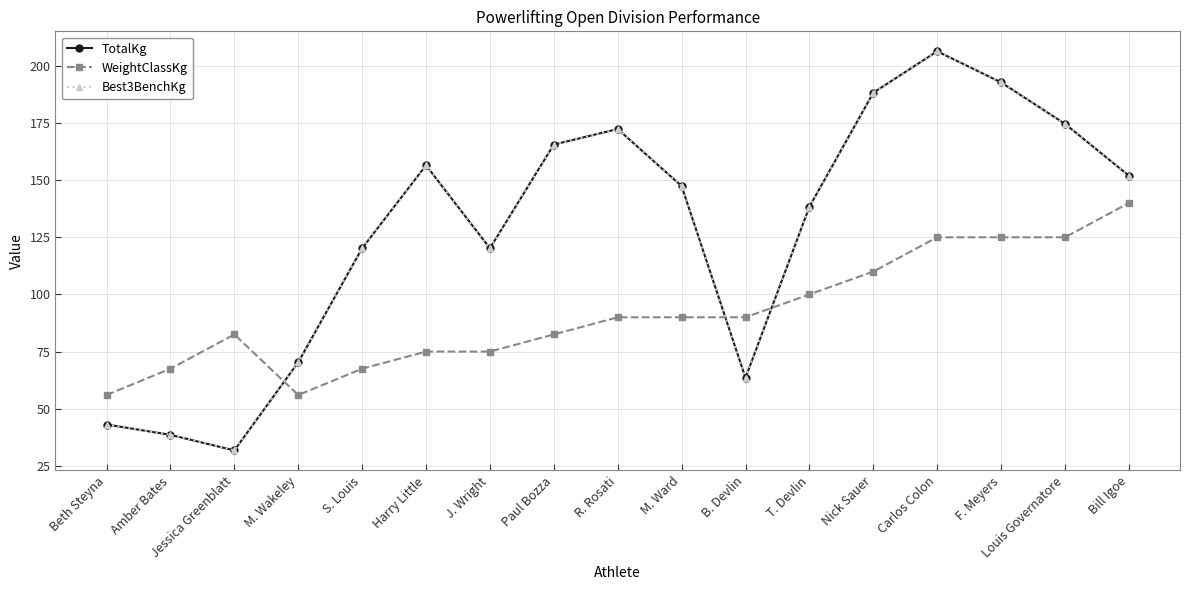

Reading right to left, extract all data points from this chart.

TotalKg: 151.9	174.6	192.8	206.4	188.2	138.3	63.5	147.4	172.4	165.6	120.2	156.5	120.2	70.3	31.8	38.6	43.1
WeightClassKg: 140.0	125.0	125.0	125.0	110.0	100.0	90.0	90.0	90.0	82.5	75.0	75.0	67.5	56.0	82.5	67.5	56.0
Best3BenchKg: 151.9	174.6	192.8	206.4	188.2	138.3	63.5	147.4	172.4	165.6	120.2	156.5	120.2	70.3	31.8	38.6	43.1